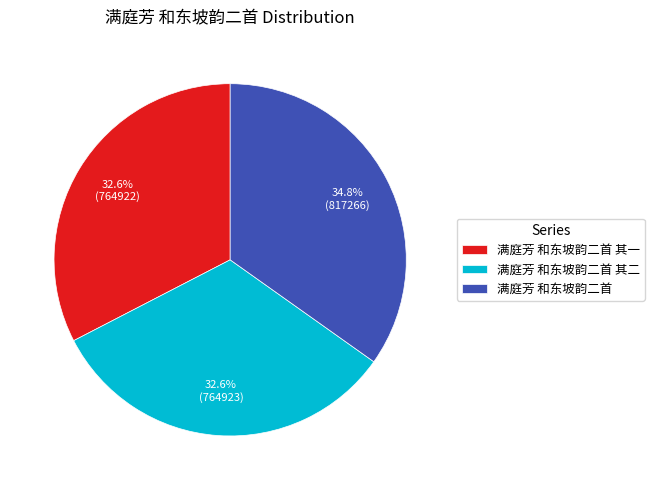

Which has a higher value, 满庭芳 和东坡韵二首 or 满庭芳 和东坡韵二首 其二?

满庭芳 和东坡韵二首